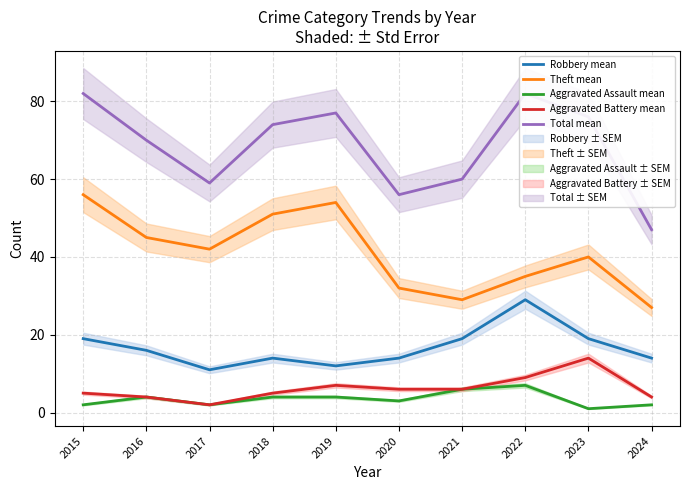

True or false: Theft mean and Robbery mean intersect in this chart.

False